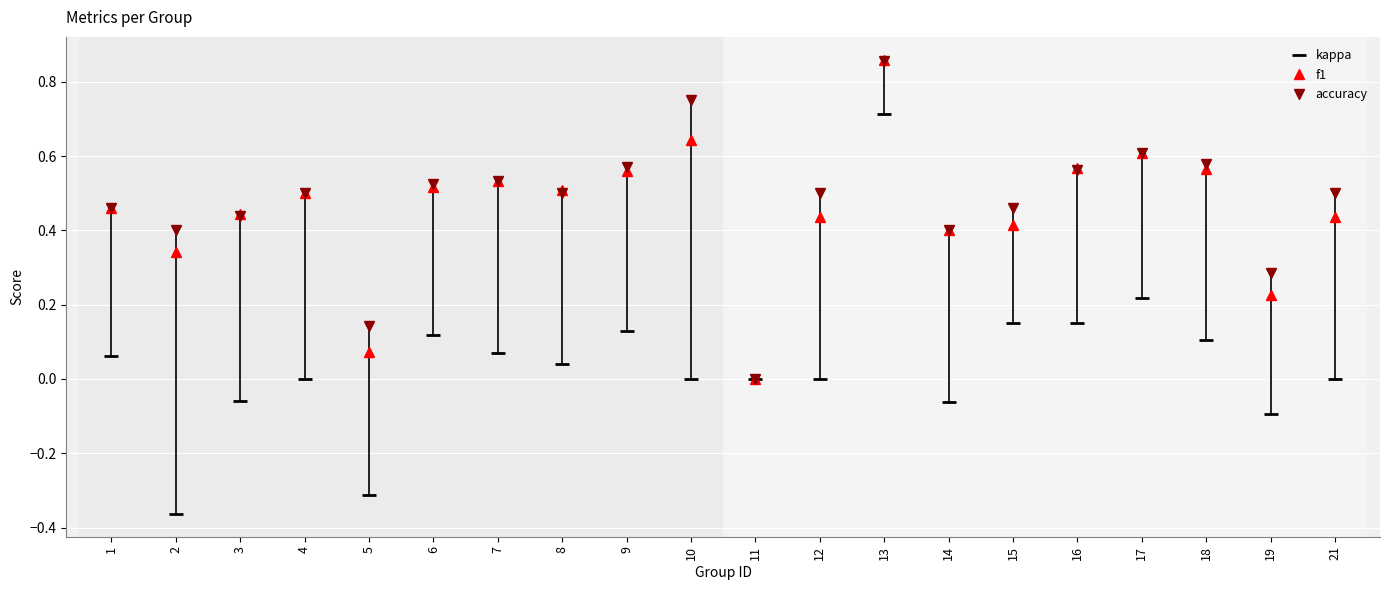

Which label corresponds to the largest value in the chart?

13